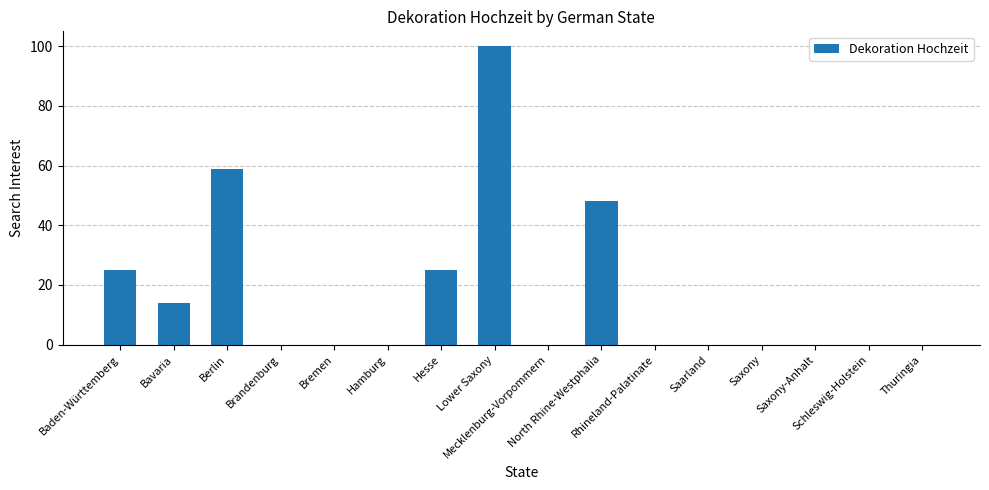

What is the sum of all values?

271